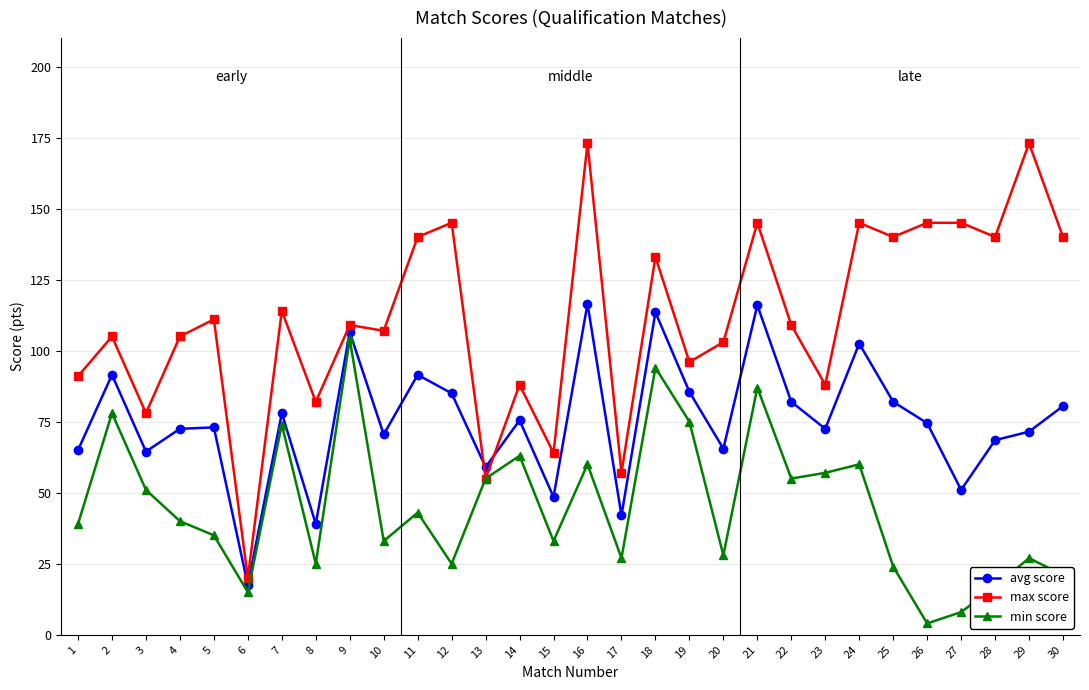

Which series has the largest range (max minus min)?

max score